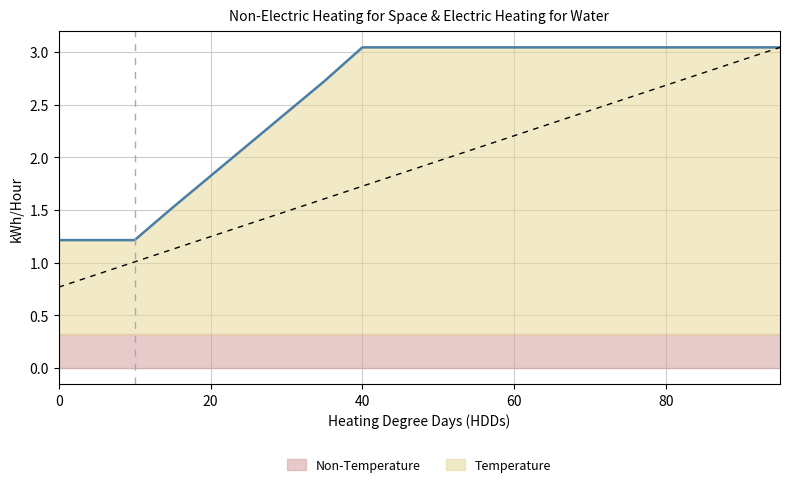

What is the sum of the values at 40 and 15?

4.6